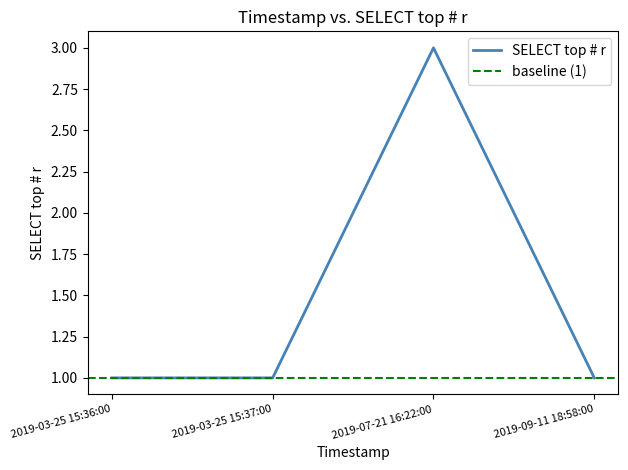

List the labels in order of value, smallest first.

2019-03-25 15:36:00, 2019-03-25 15:37:00, 2019-09-11 18:58:00, 2019-07-21 16:22:00